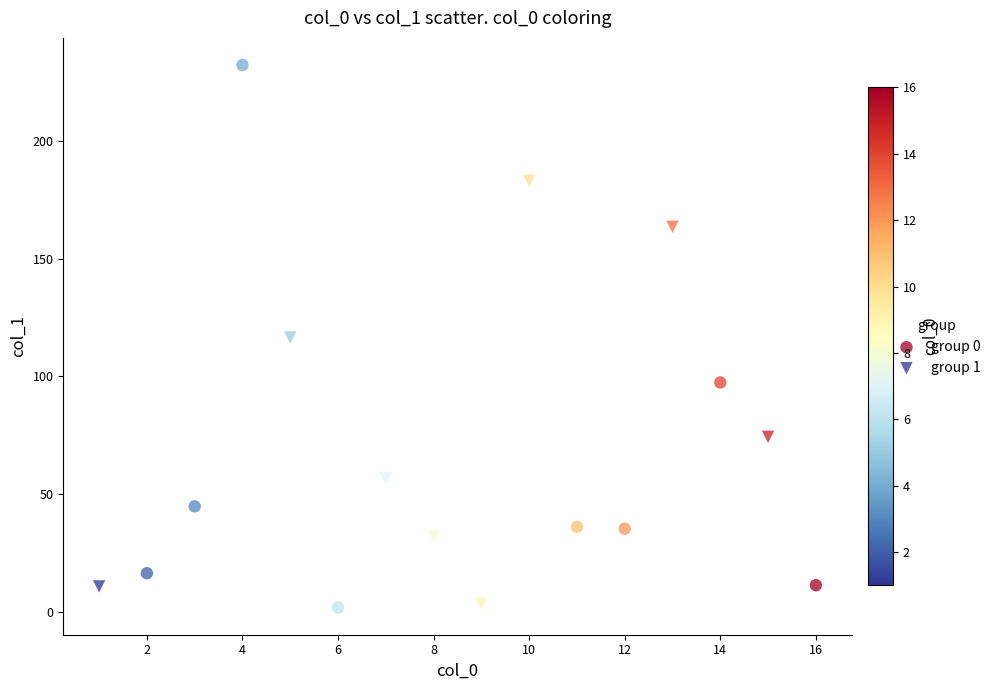

Which series has the widest spread of Y values?

group 0